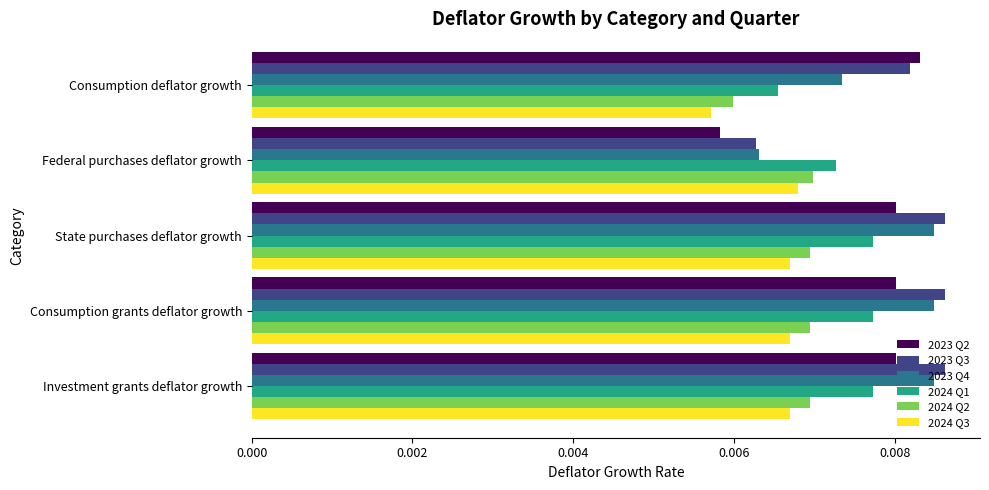

Is the value of 2024 Q2 at Investment grants deflator growth greater than the value of 2023 Q2 at Consumption grants deflator growth?

No